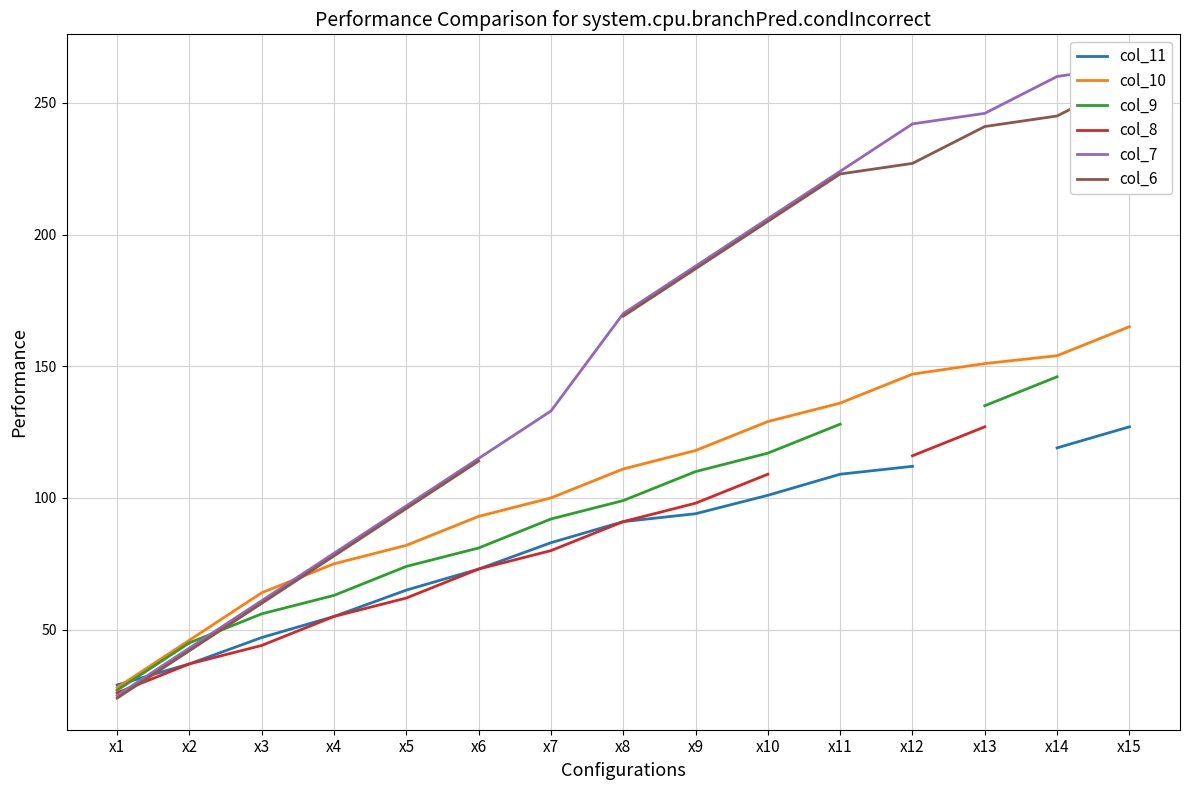

At which category is the sum across all series the highest?

x10